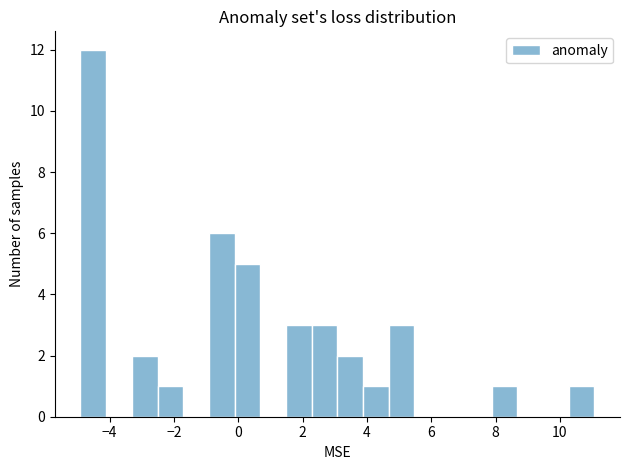

Read against the x-axis, roughly where is the centre of the tallest bar?

-4.6